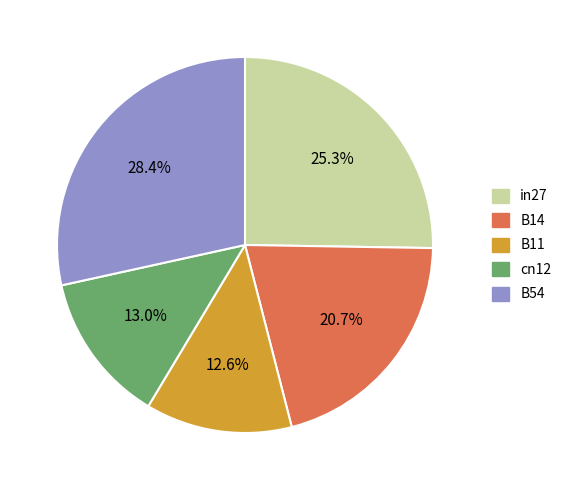

To the nearest percent, what is the average slice percentage?

20%